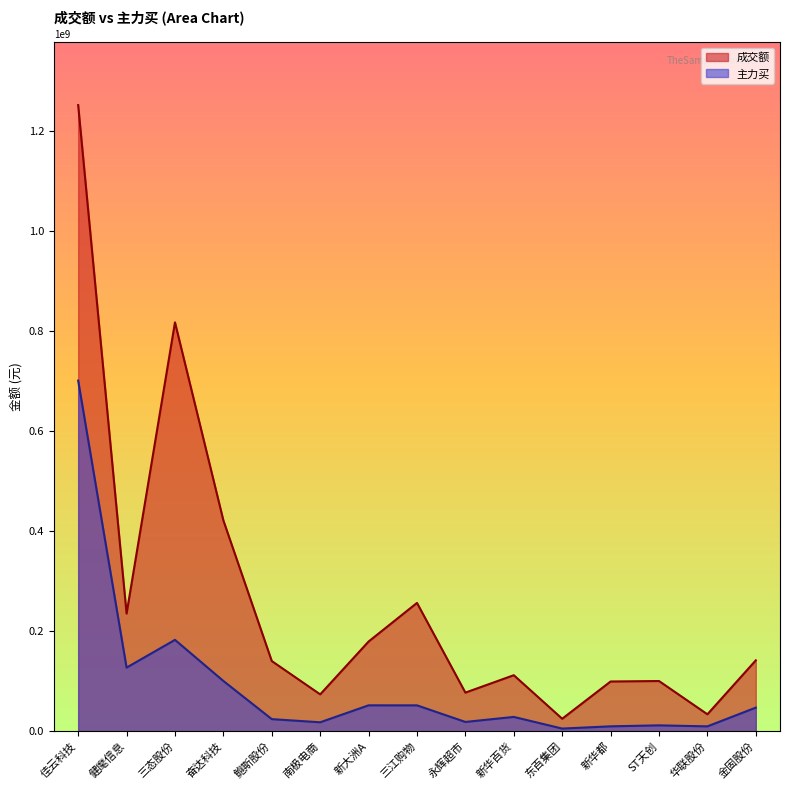

At which category does 主力买 reach its first local peak?

三态股份